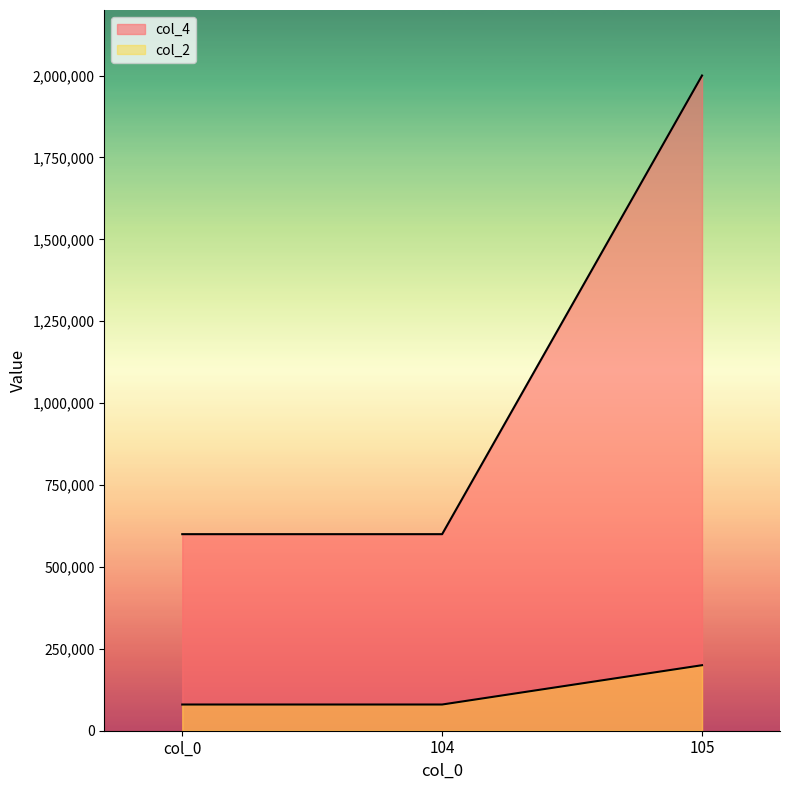

The value of col_4 at 104 is 129931. True or false?

False